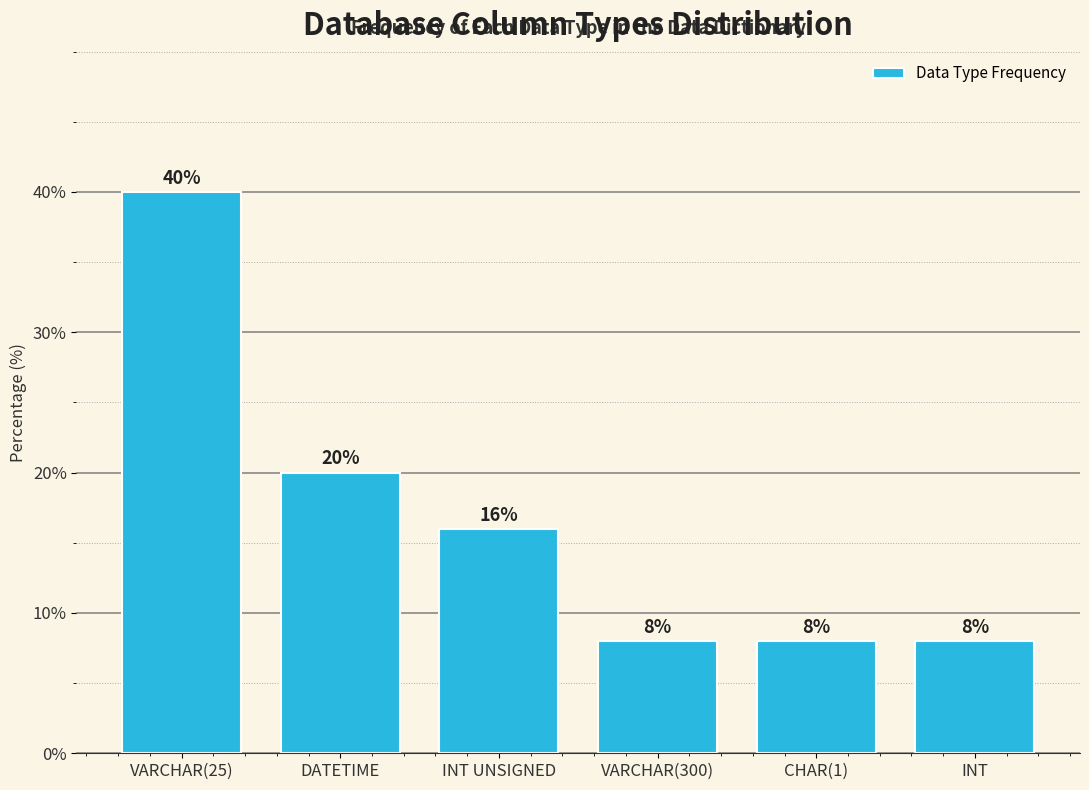

Reading left to right, extract all data points from this chart.

VARCHAR(25)=40	DATETIME=20	INT UNSIGNED=16	VARCHAR(300)=8	CHAR(1)=8	INT=8